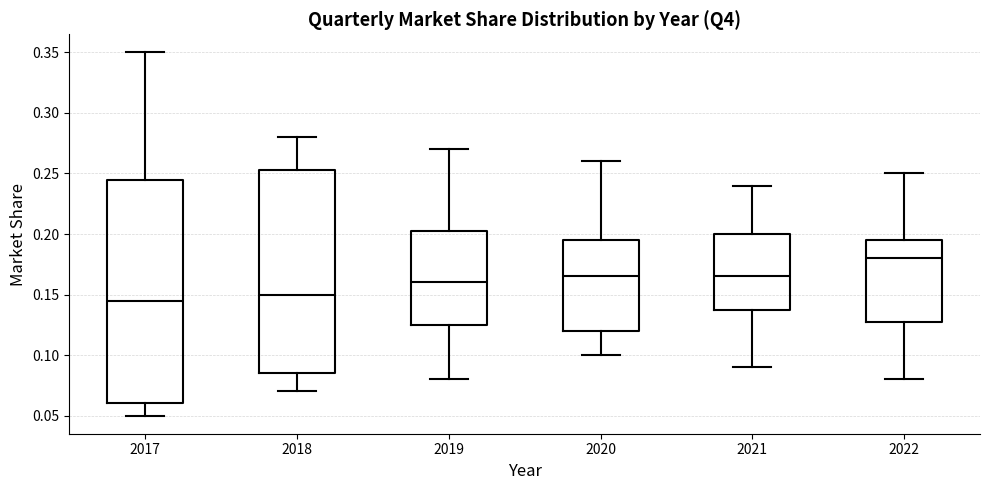

Which box has the highest median line?

2022